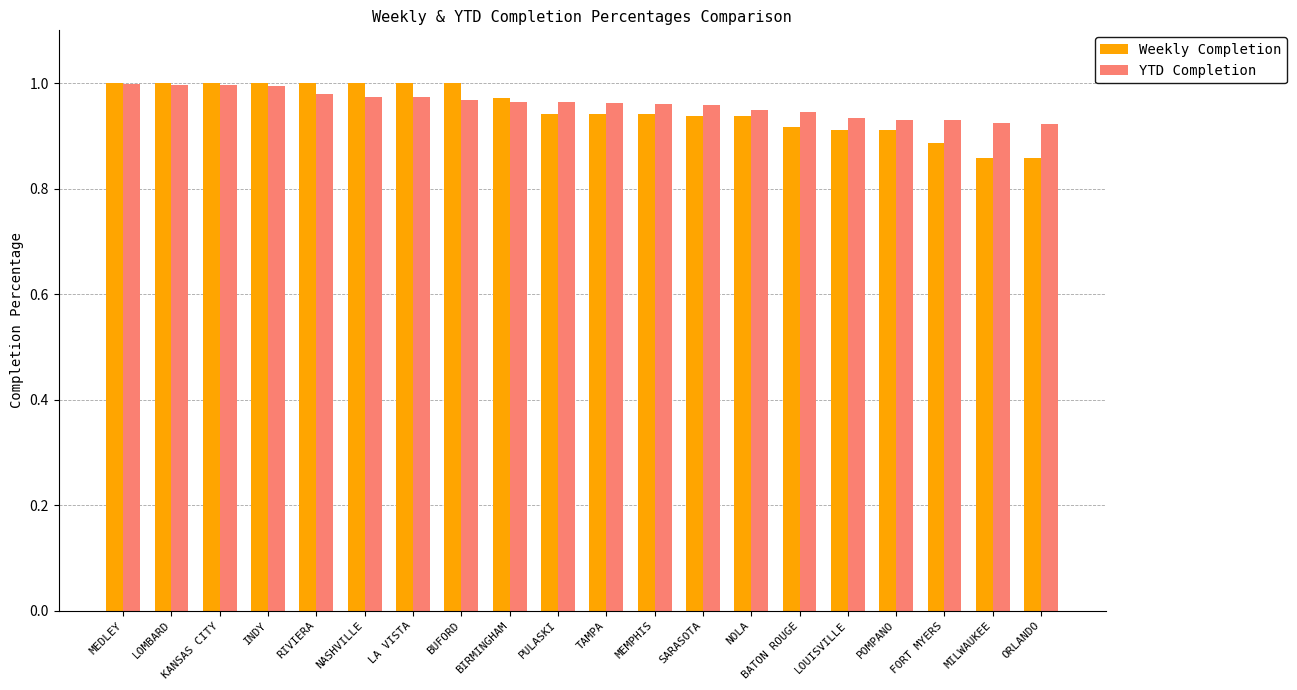

True or false: YTD Completion has a value of 1.0 at BUFORD.

True